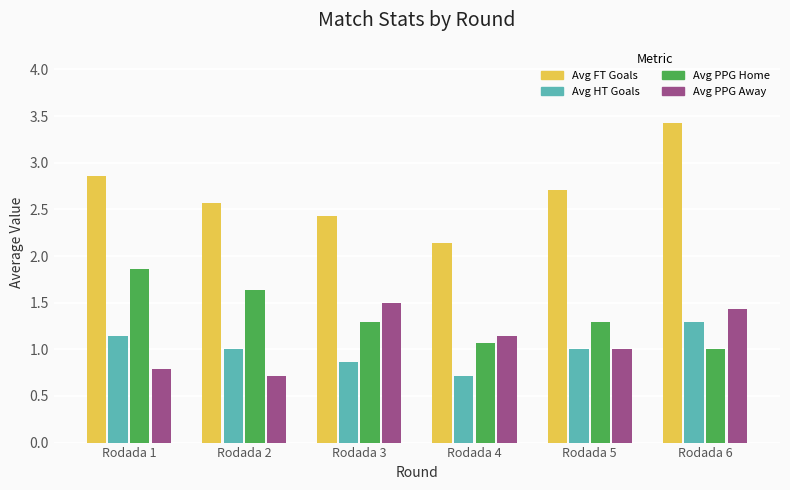

Count the number of categories in the chart.

6